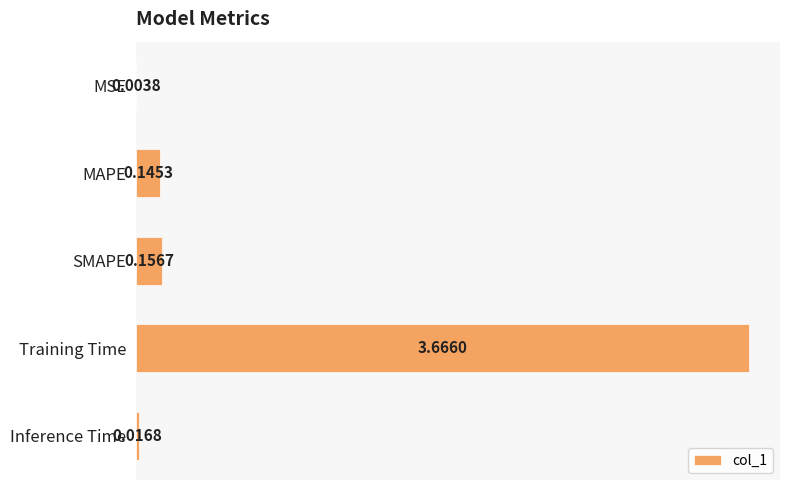

Which has a higher value, Inference Time or MSE?

Inference Time